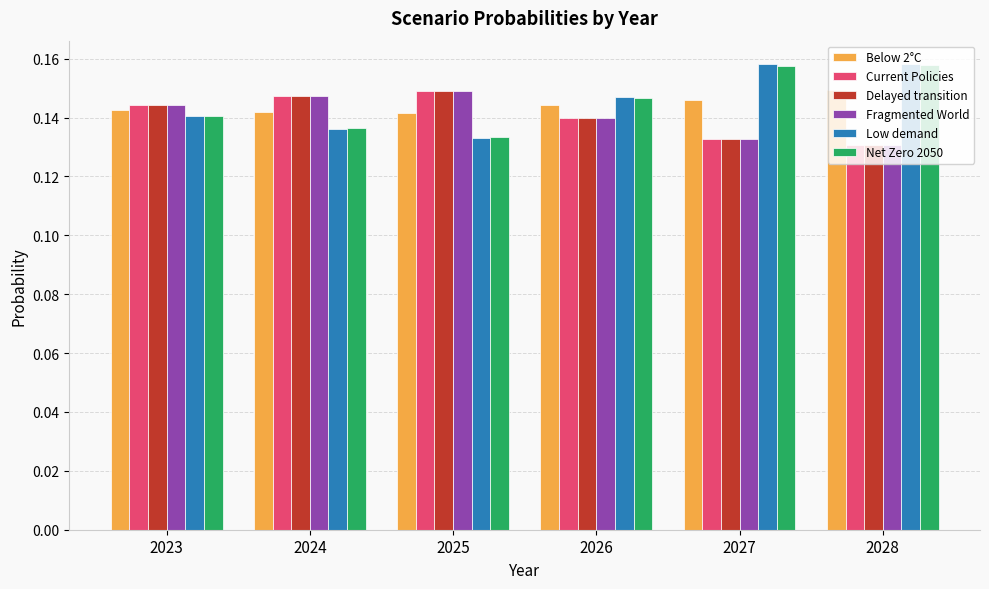

Which series changed the most between 2026 and 2027?

Low demand